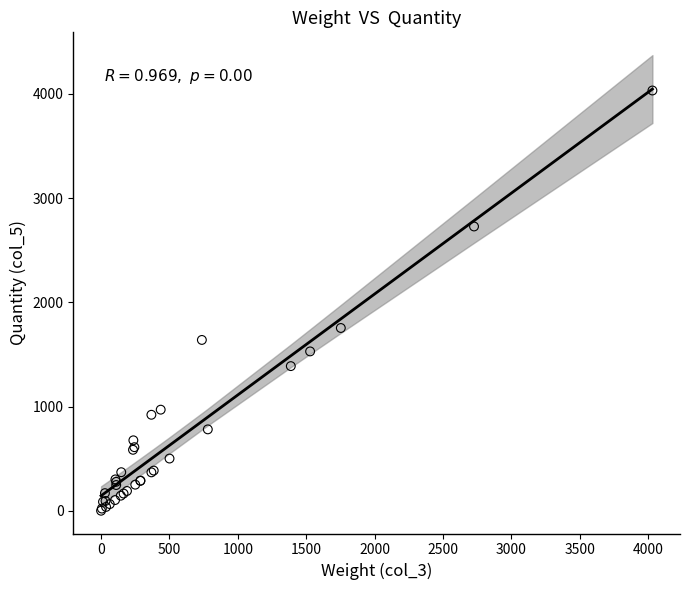

What Y value in the scatter plot is closest to 2016?

1753.6